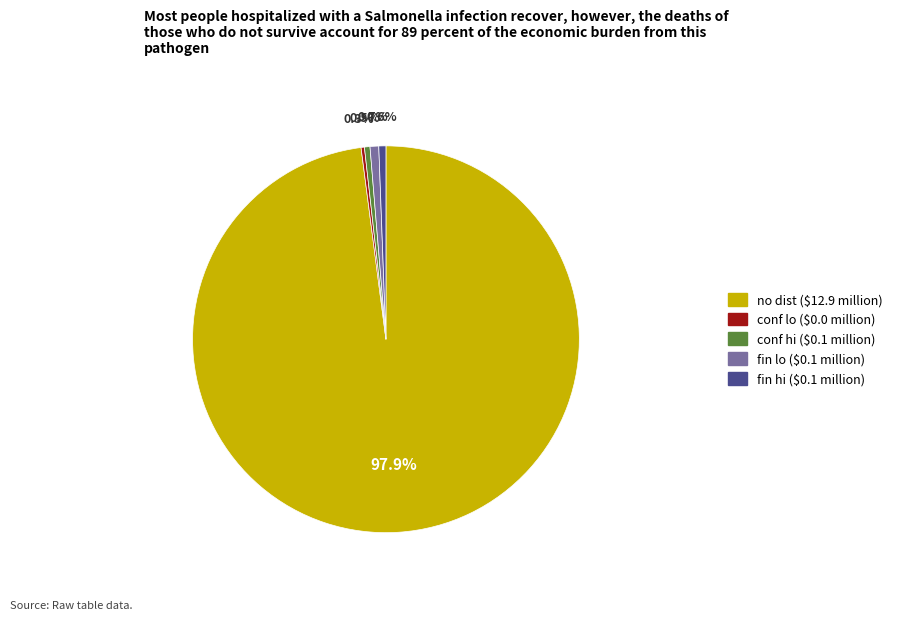

To the nearest percent, what portion does fin lo represent?

1%